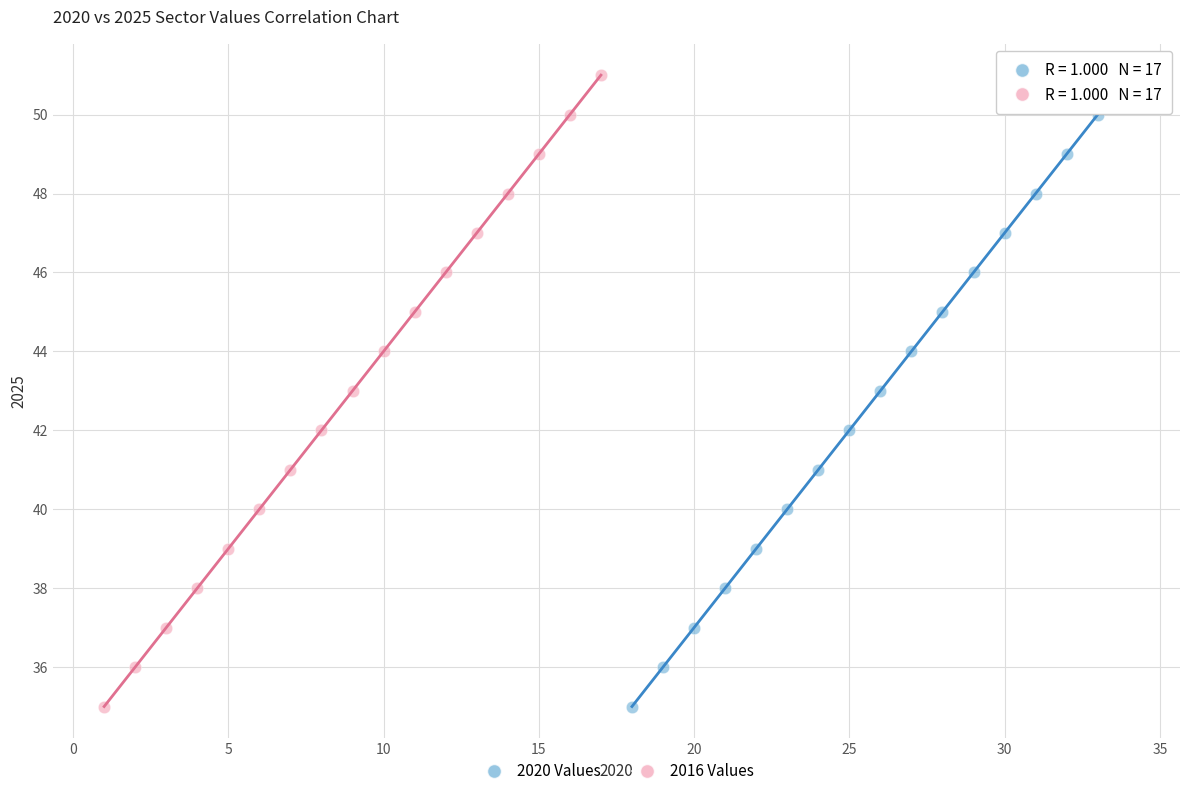

What are all the series names shown in the legend?

2020 Values, 2016 Values